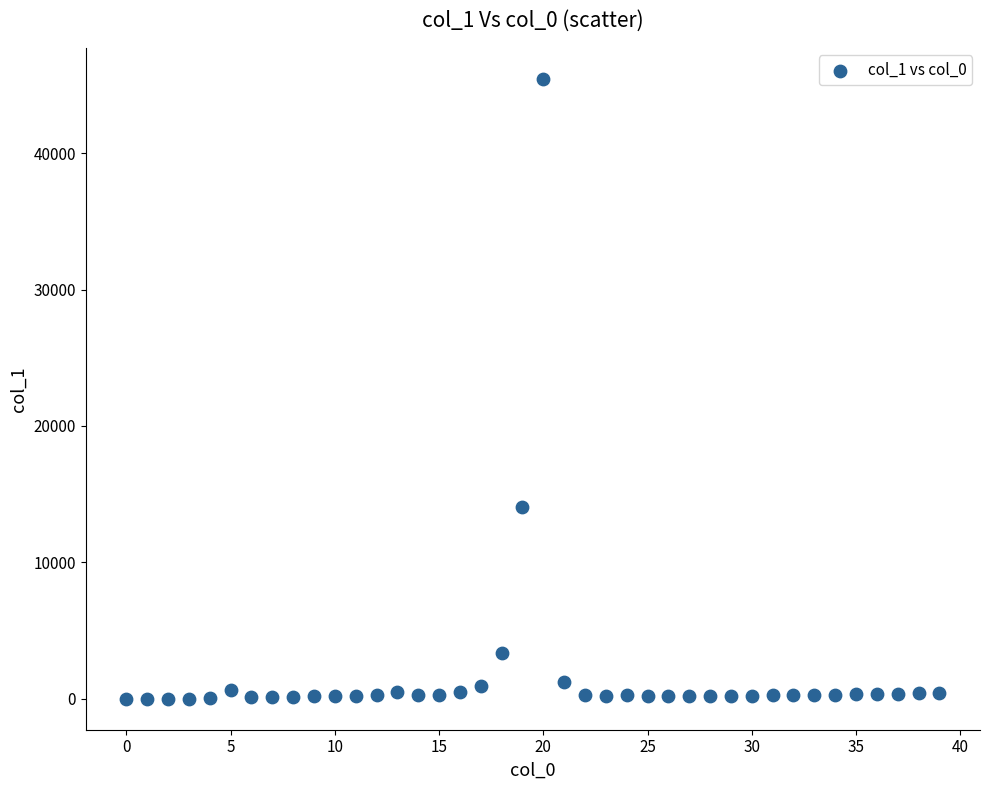

What is the range of Y values (max minus min)?

45446